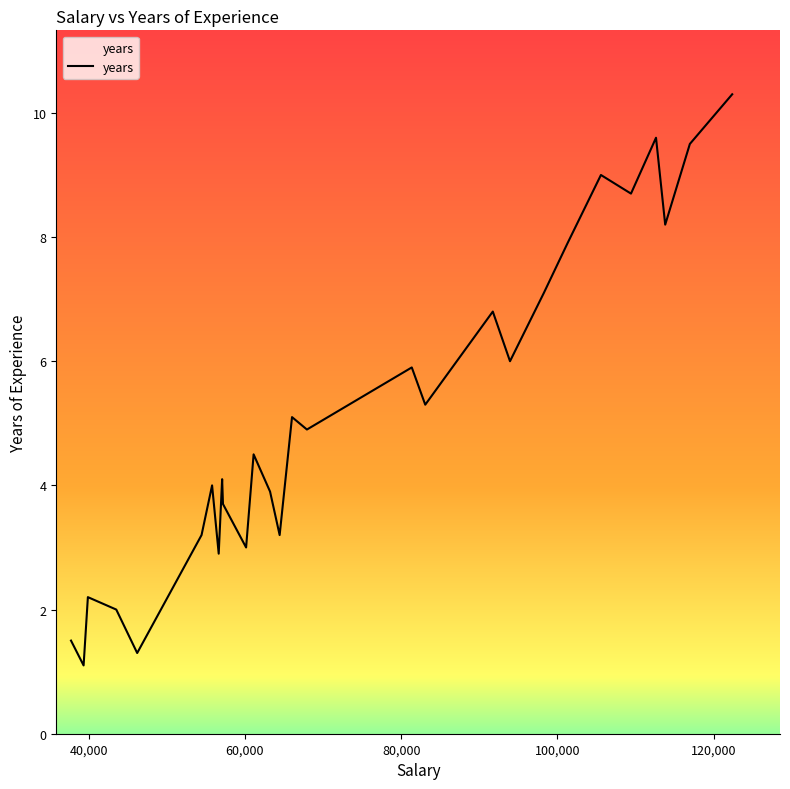

What is the maximum value shown in the chart?

10.3